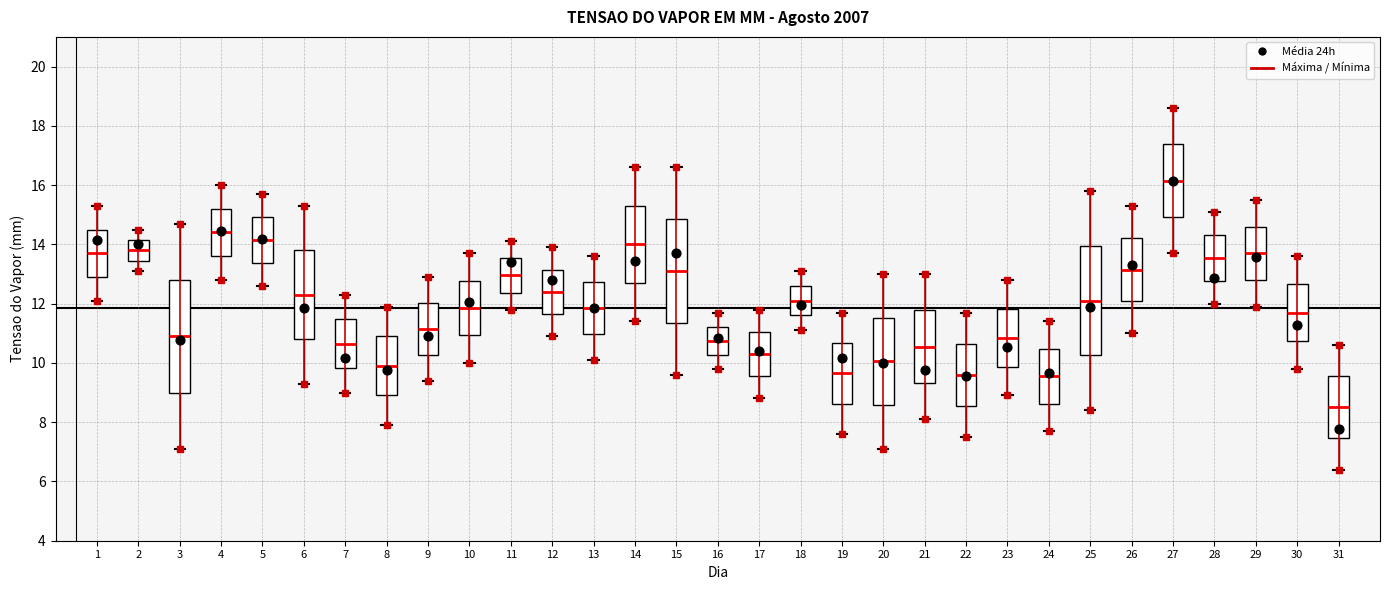

Which box has the lowest median line?

31